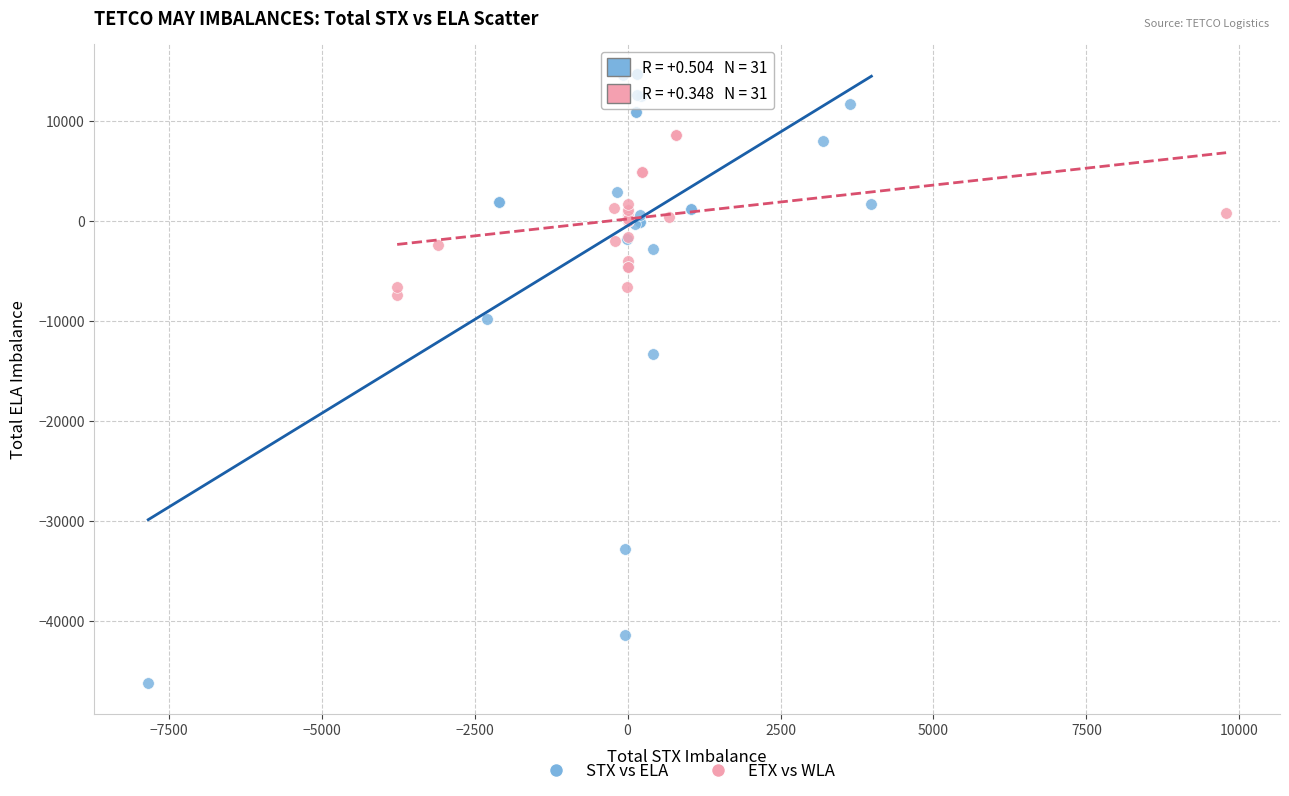

Which series has the widest spread of Y values?

STX vs ELA